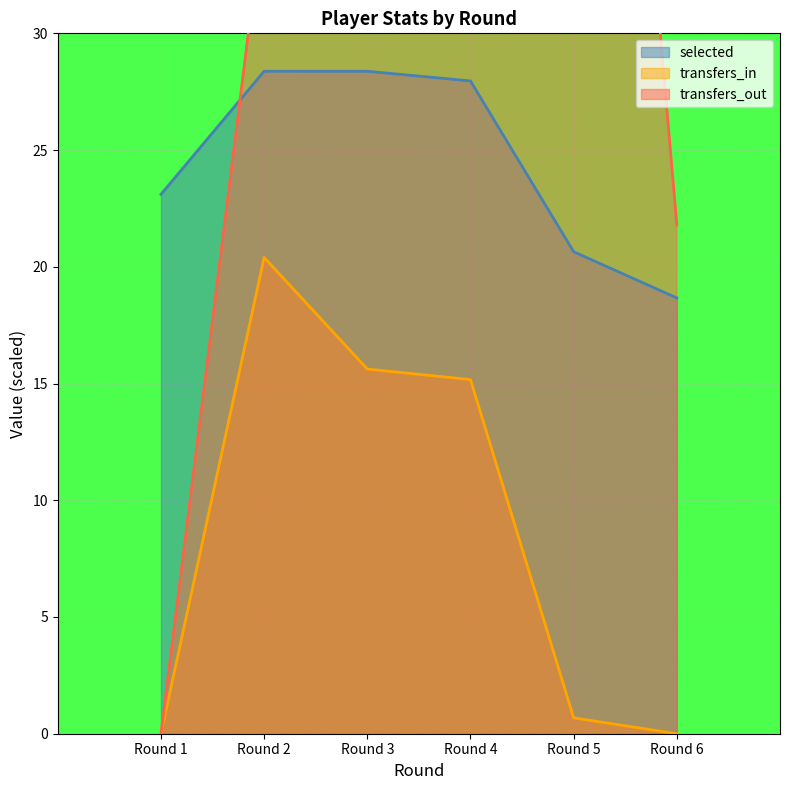

True or false: selected and transfers_in intersect in this chart.

False